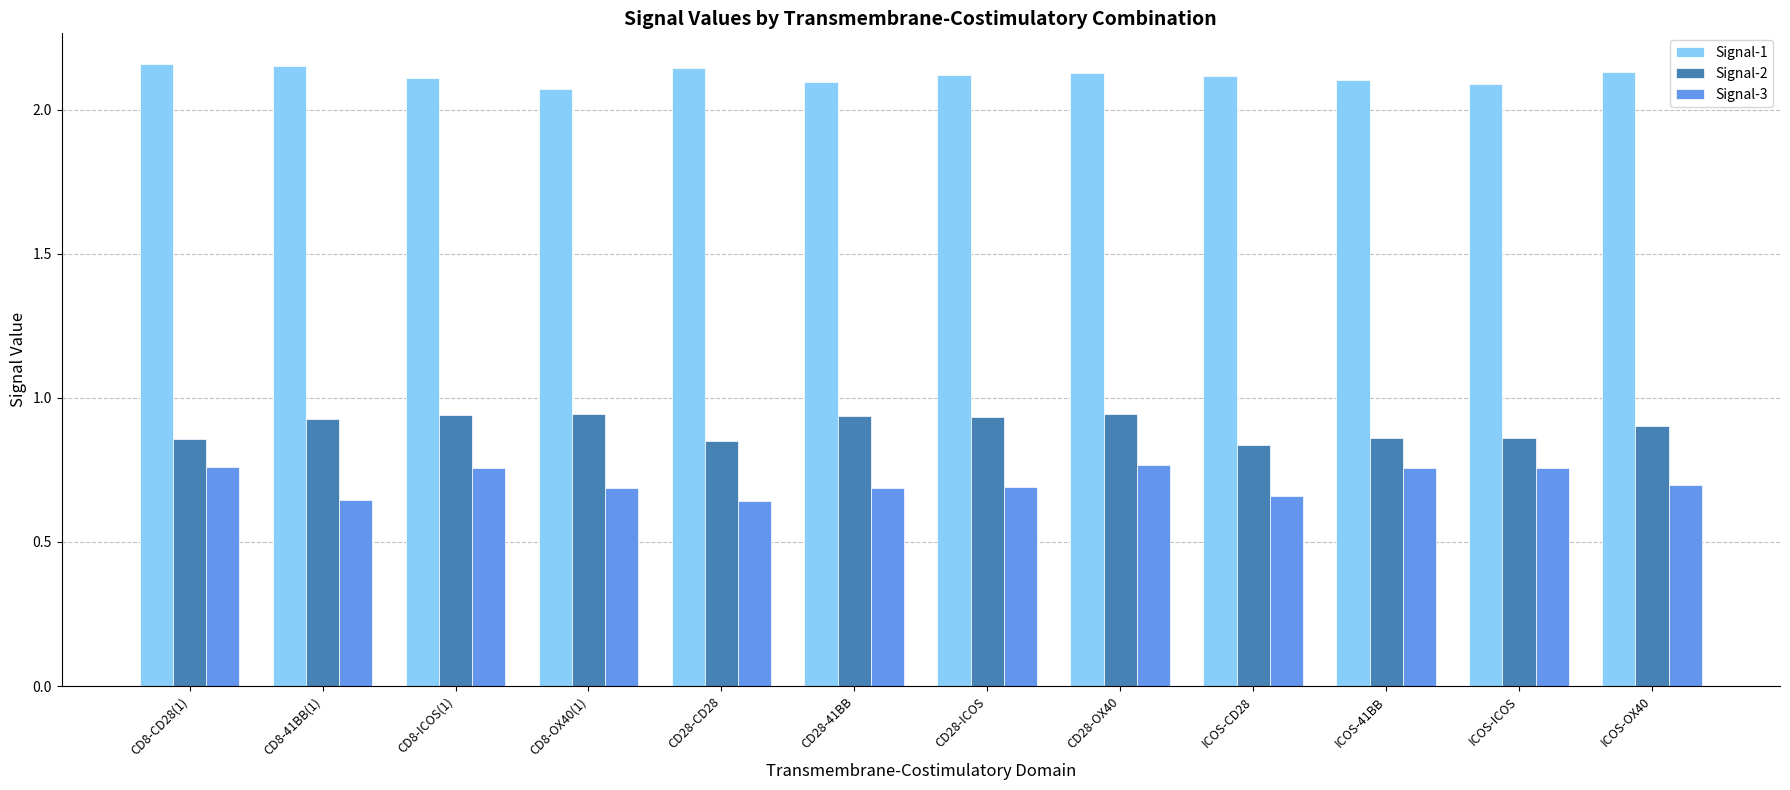

What is the difference between the maximum and minimum values in the Signal-1 series?

0.1